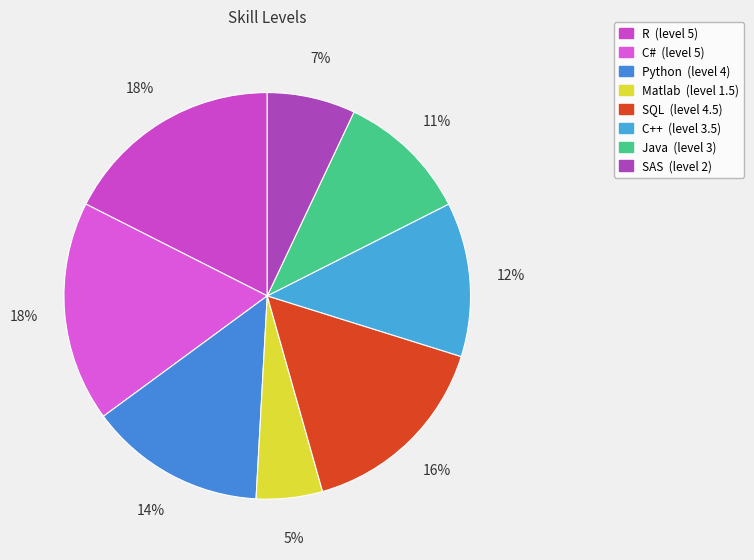

Which category has the smallest portion of the pie?

Matlab